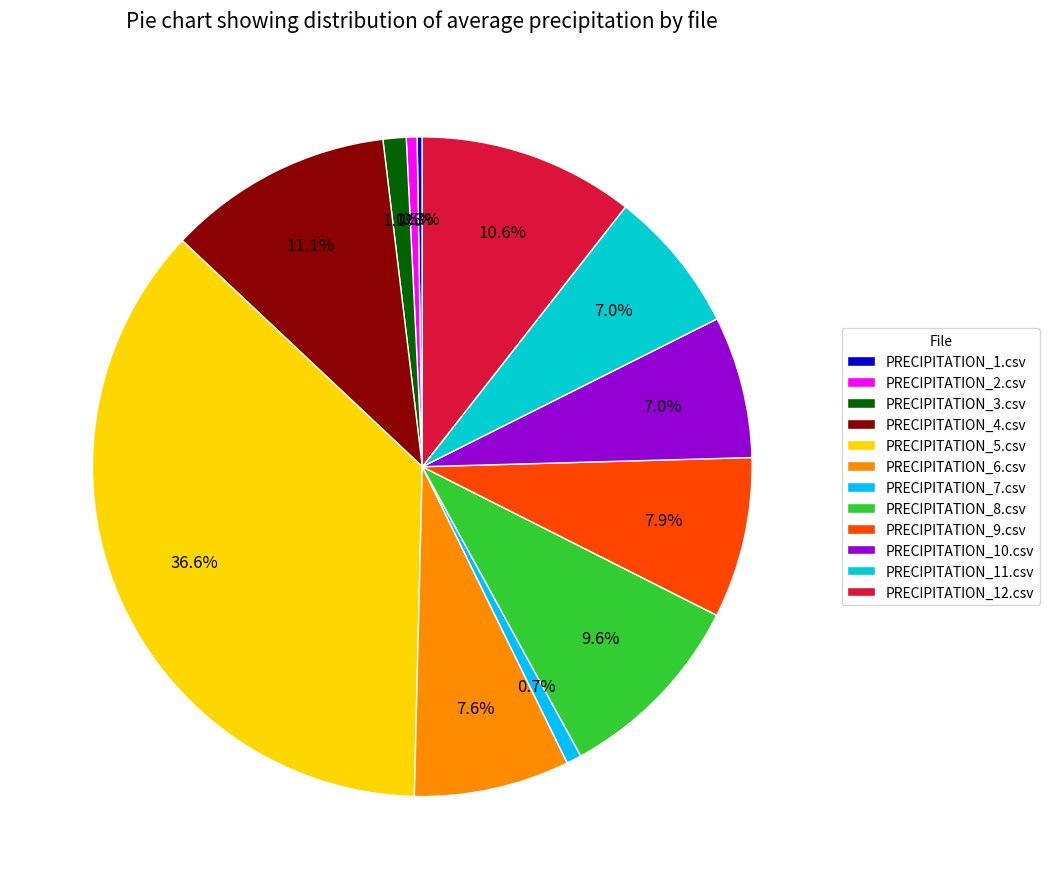

Is PRECIPITATION_5.csv the majority of the pie?

No